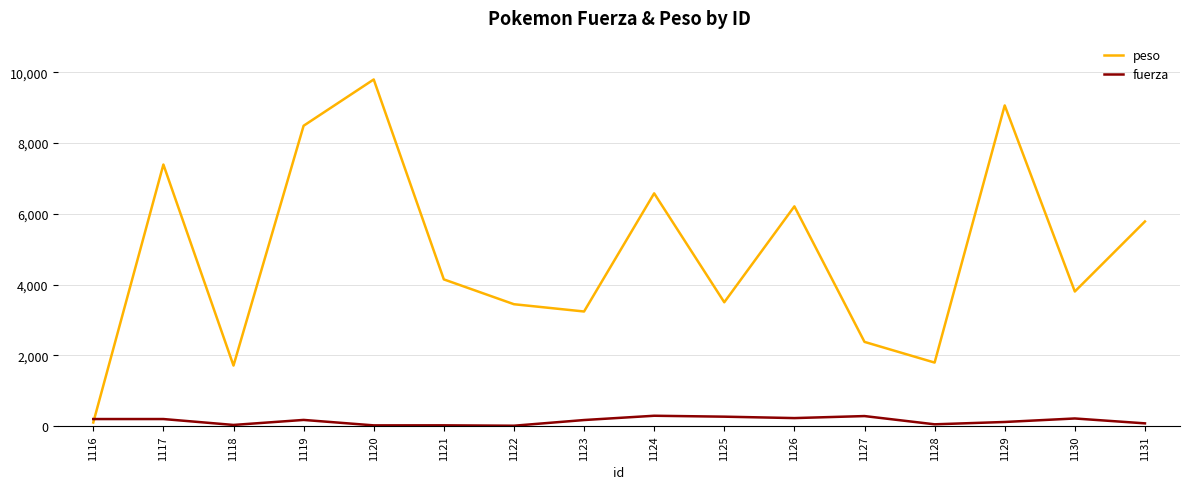

List the series in order of their overall mean, highest first.

peso, fuerza